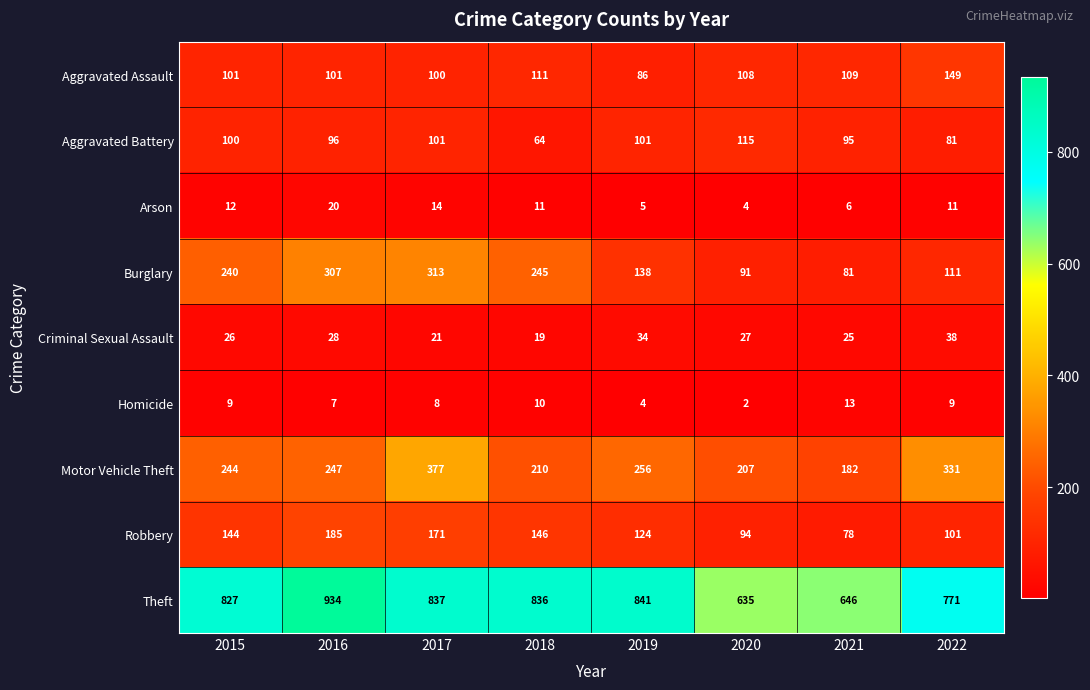

What is the difference between the highest and lowest values at 2016?

927